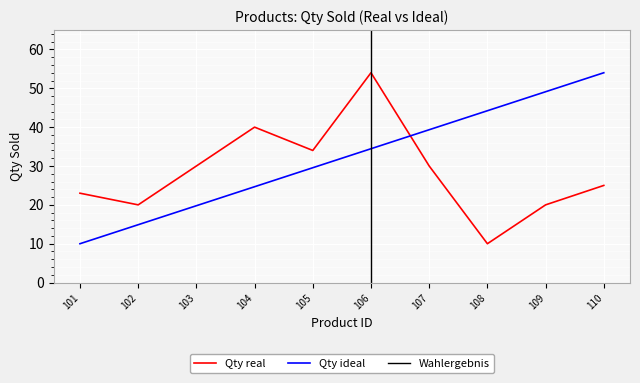

What is the sum of all values?

286